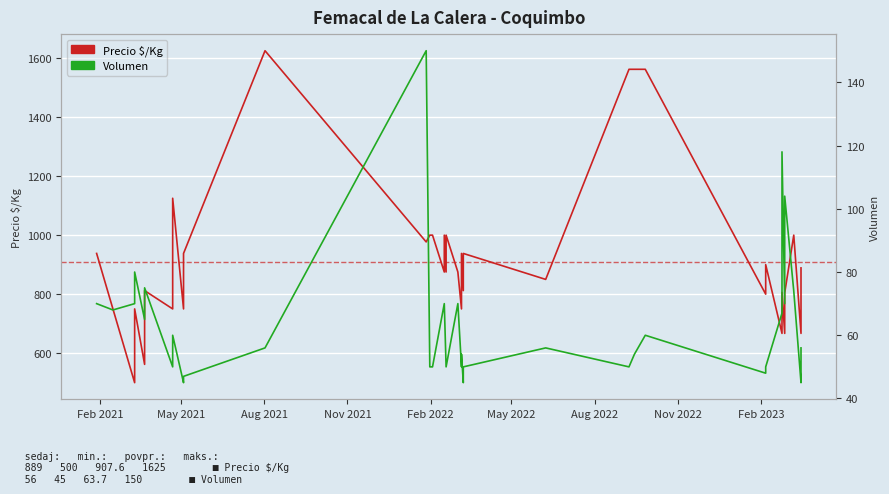

Reading left to right, transcribe all the data shown in this chart.

Precio $/Kg: 938	750	500	625	750	562	688	812	750	938	1125	750	938	1625	977	1000	1000	875	1000	875	1000	875	750	938	812	938	850	1562	1562	1562	800	900	667	806	667	804	1000	667	778	889
Volumen: 70	68	70	75	80	65	70	75	50	57	60	45	47	56	150	50	50	70	70	50	50	70	50	54	45	50	56	50	54	60	48	50	67	118	70	104	74	45	50	56